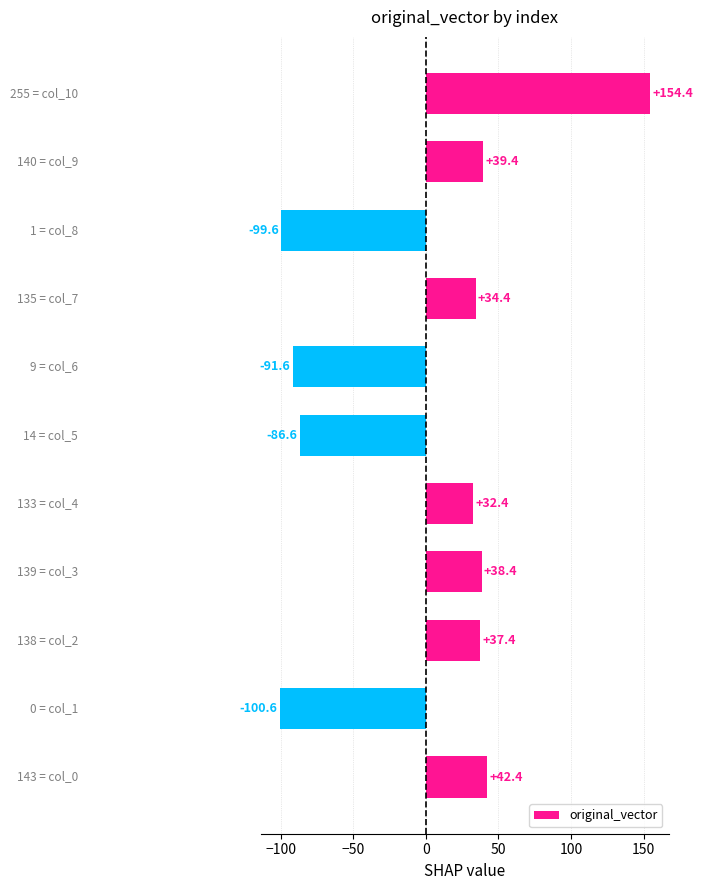

What is the difference between the maximum and minimum values?

255.0